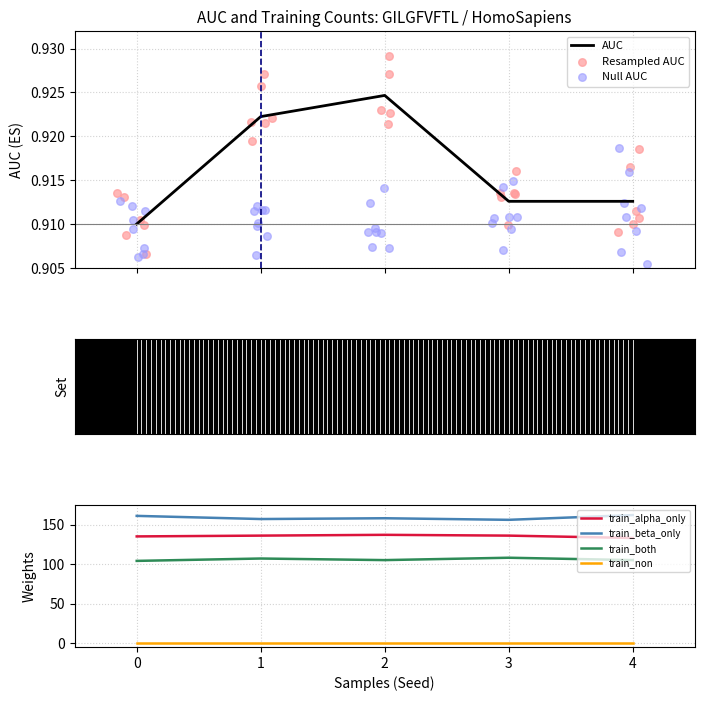

Which series contains the highest Y value?

train_beta_only